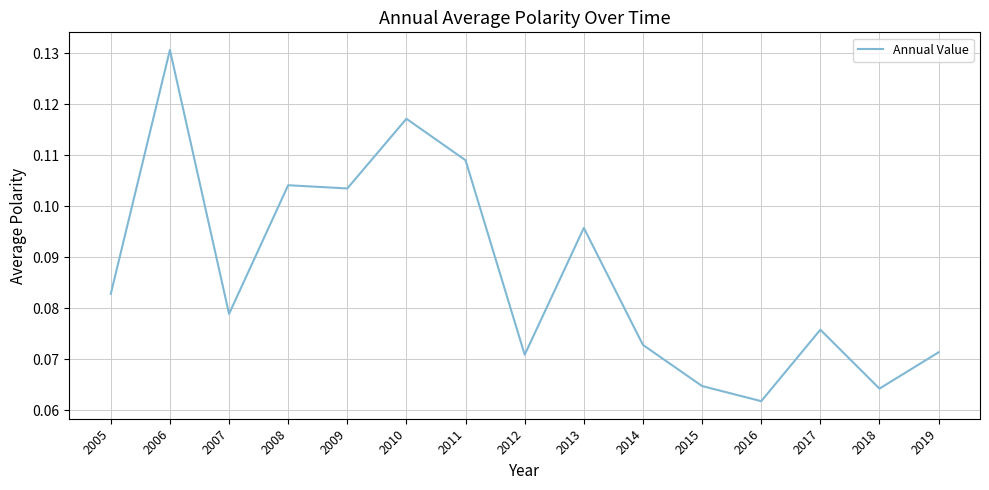

Which category has the highest value across all series?

2006